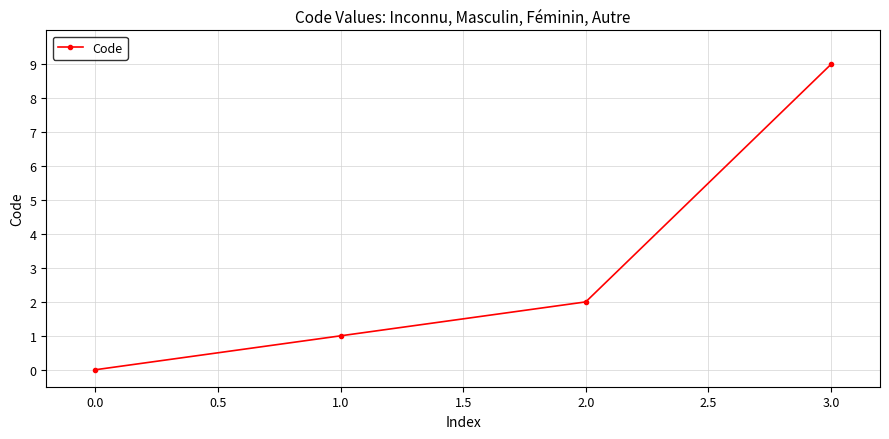

What is the label of the 3rd point from the left?

2.0